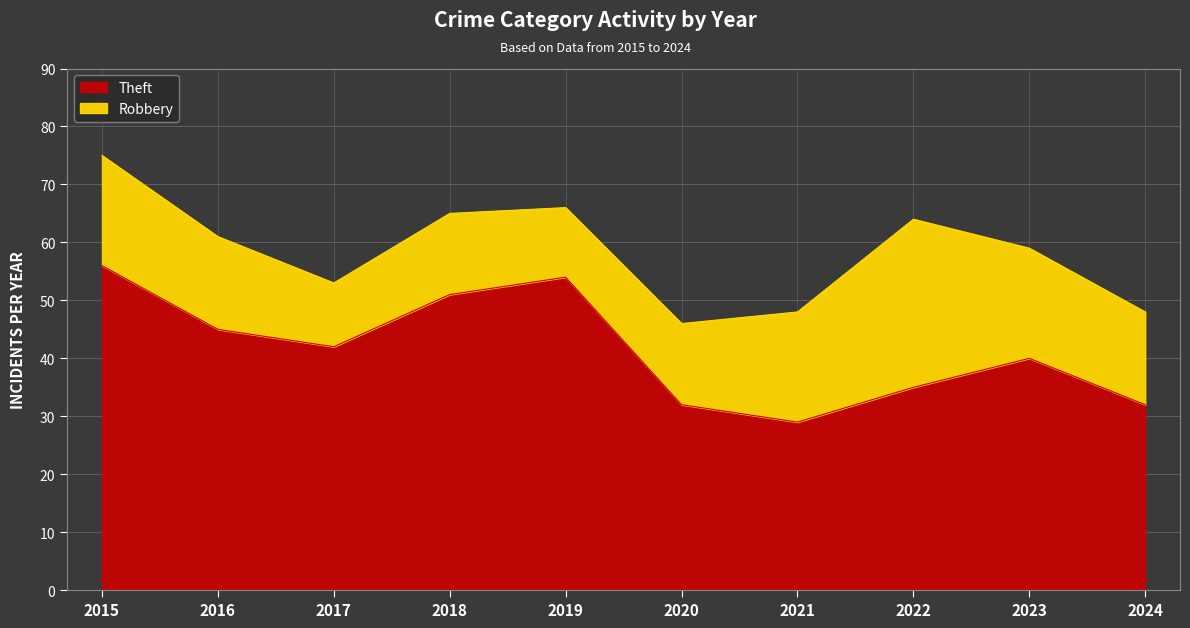

Where is the first local maximum?

2019